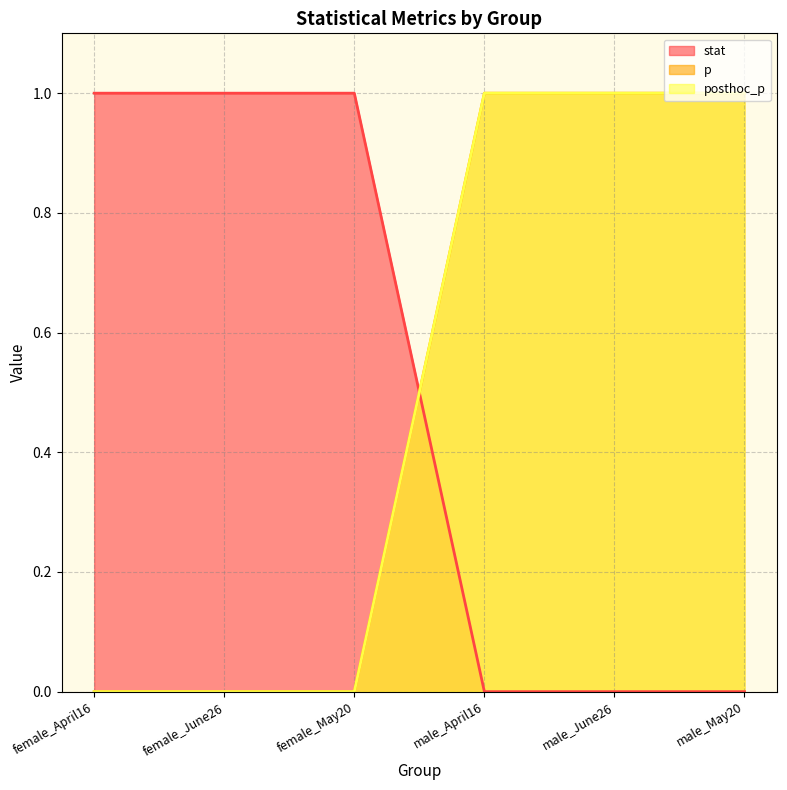

True or false: posthoc_p and stat intersect in this chart.

True